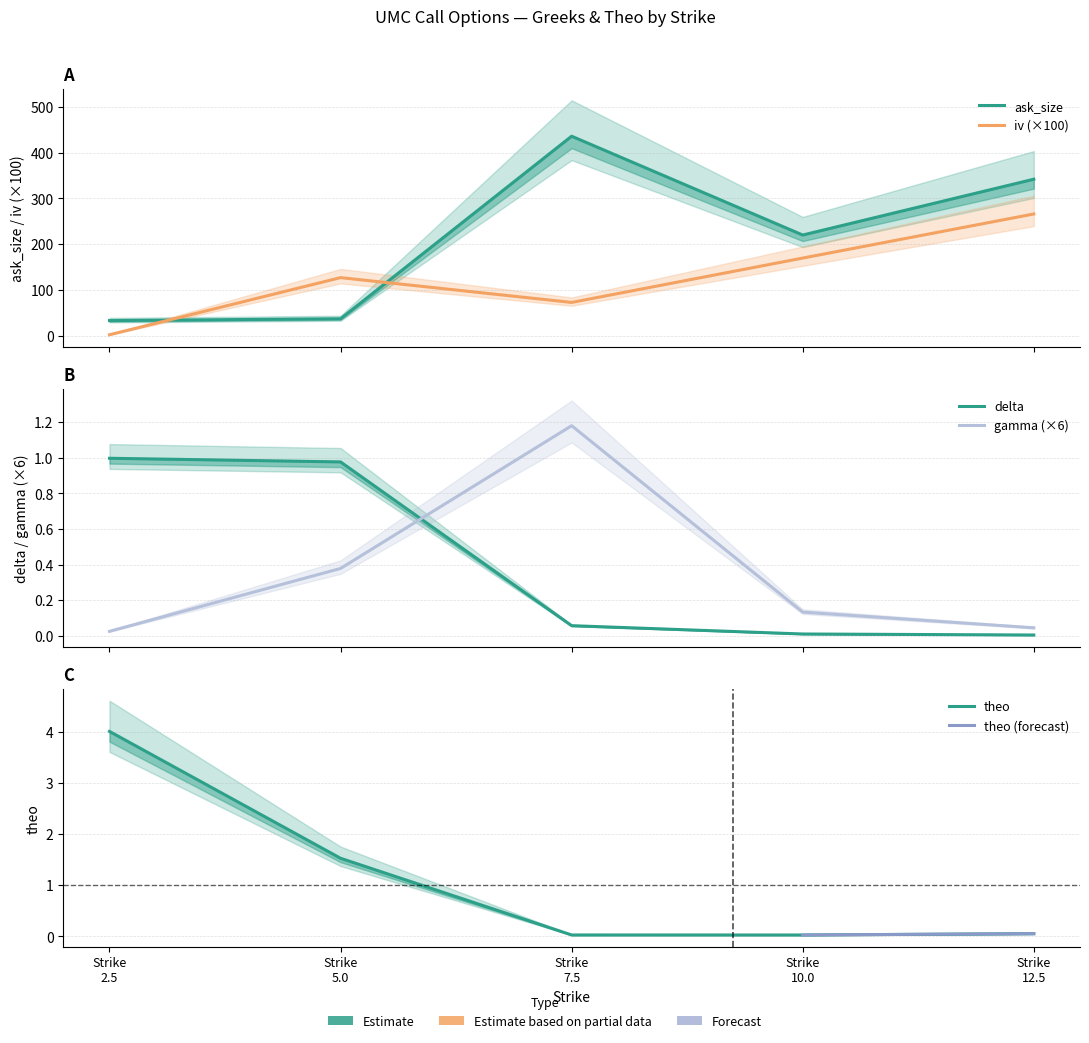

What is the sum of the gamma values at Strike 2.5 and Strike 7.5?

1.2